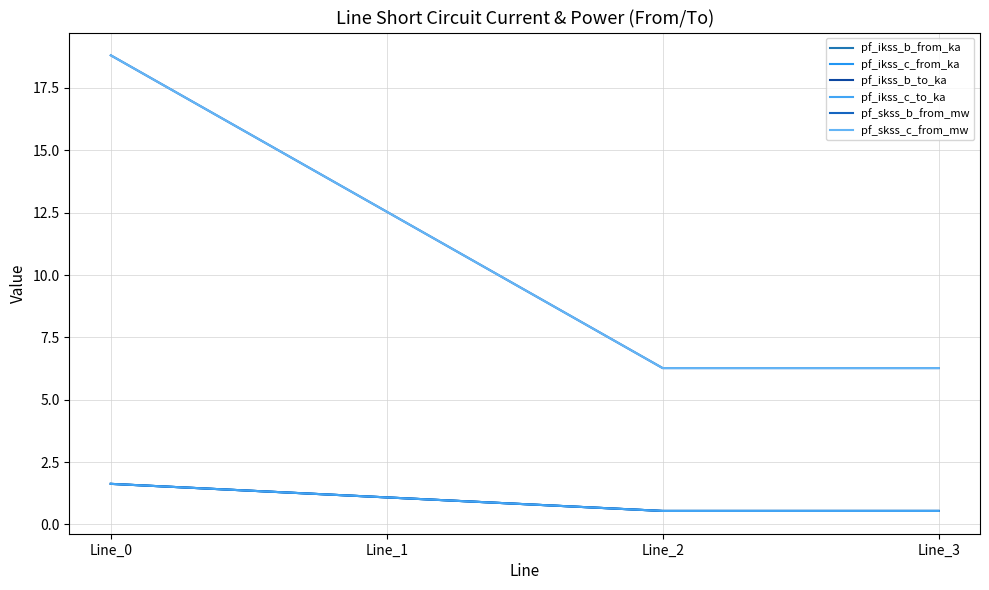

Does the chart display data point markers on the line(s)?

No